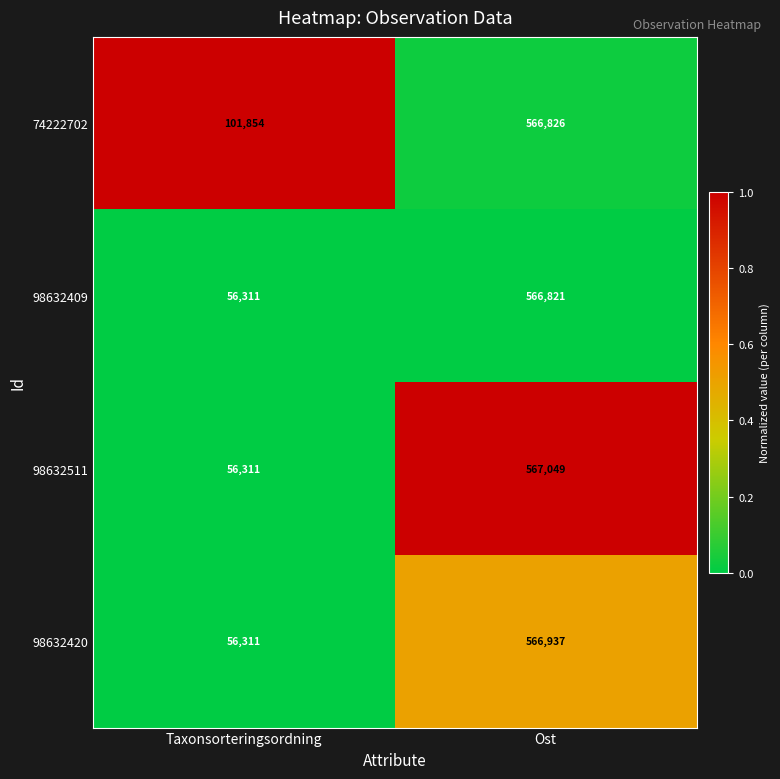

Rank the series by their maximum value, from lowest to highest.

98632409, 74222702, 98632420, 98632511